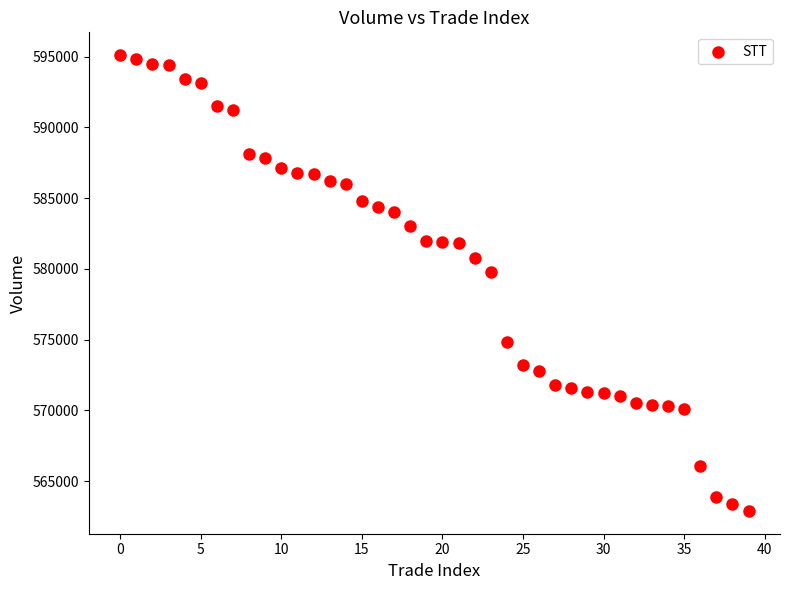

What Y value in the scatter plot is closest to 579000?

579800